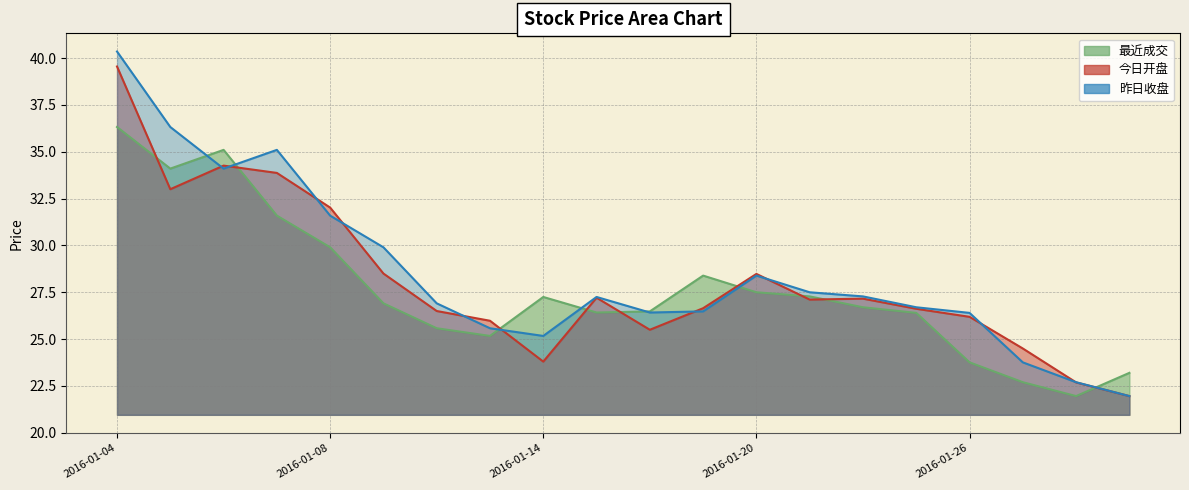

What value does the 昨日收盘 series have at 2016-01-13?

25.6